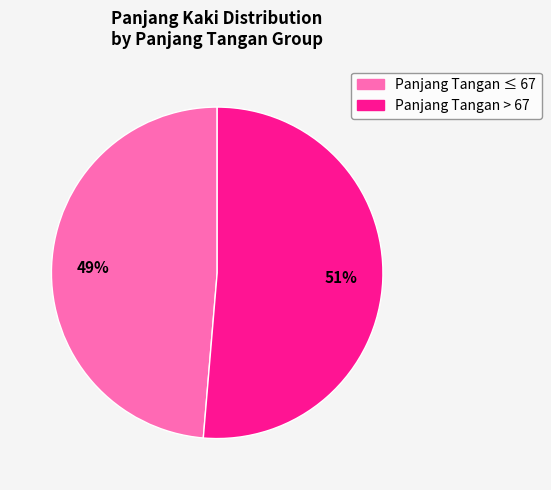

To the nearest percent, what is the average slice percentage?

50%